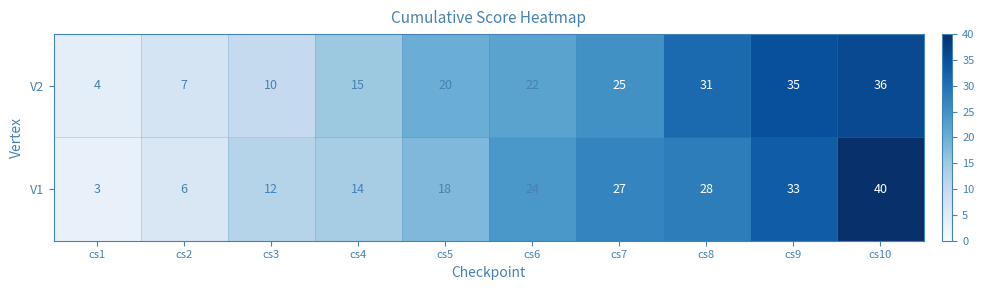

At which category is the sum across all series the highest?

cs10